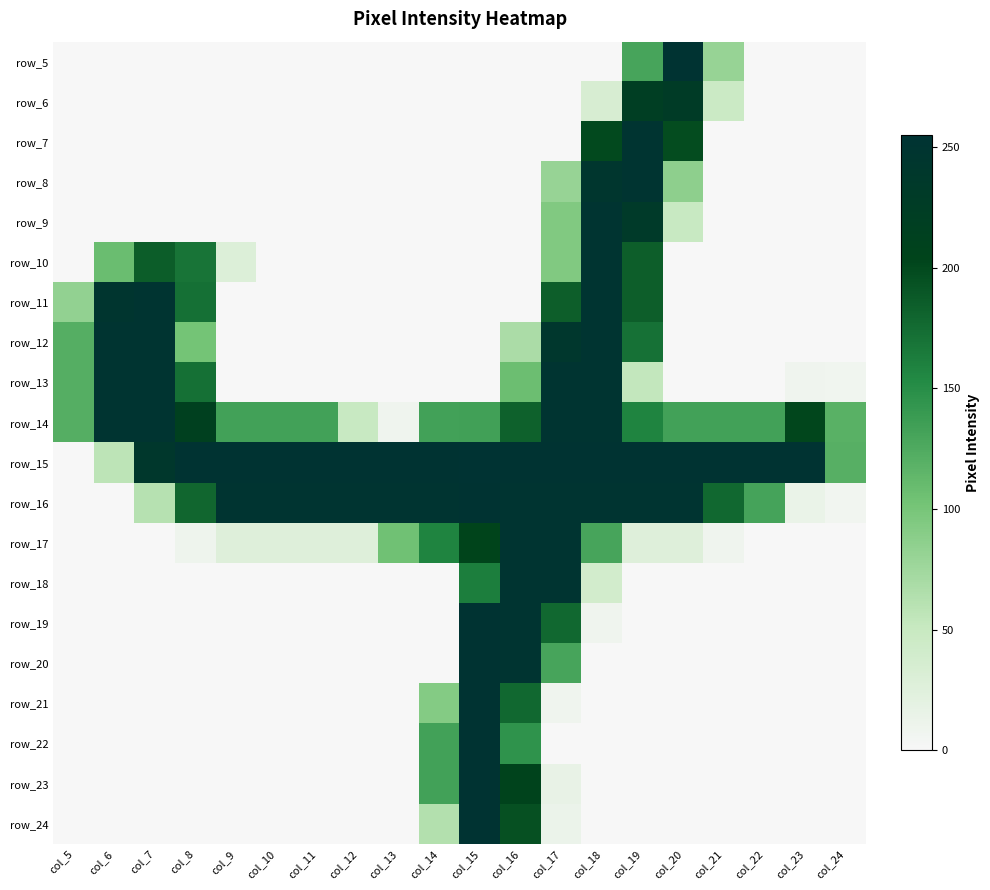

How many categories are shown in the chart?

20